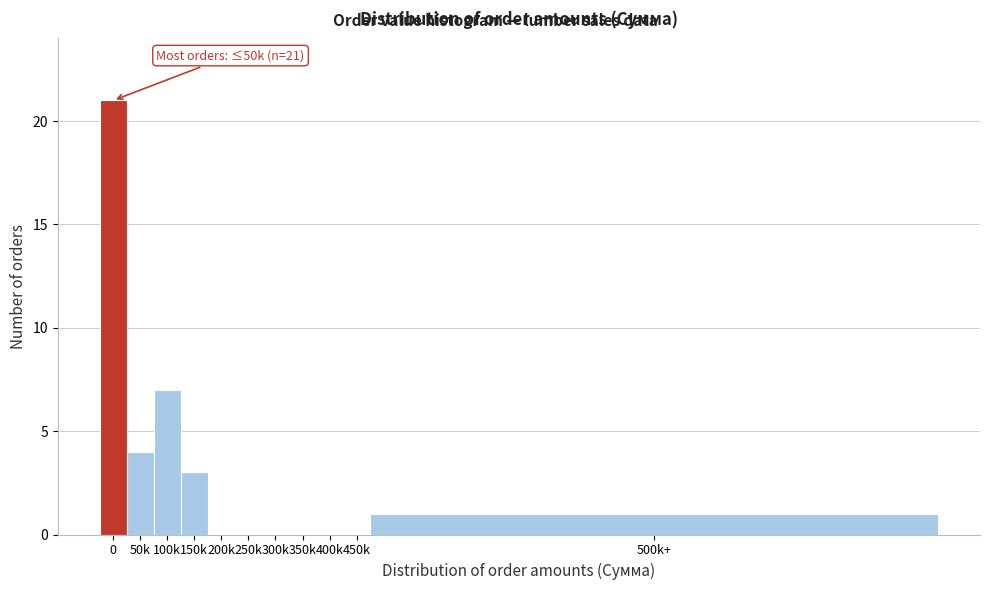

Reading right to left, what are all the values shown in this chart?

500k+=1	450k=0	400k=0	350k=0	300k=0	250k=0	200k=0	150k=3	100k=7	50k=4	0=21